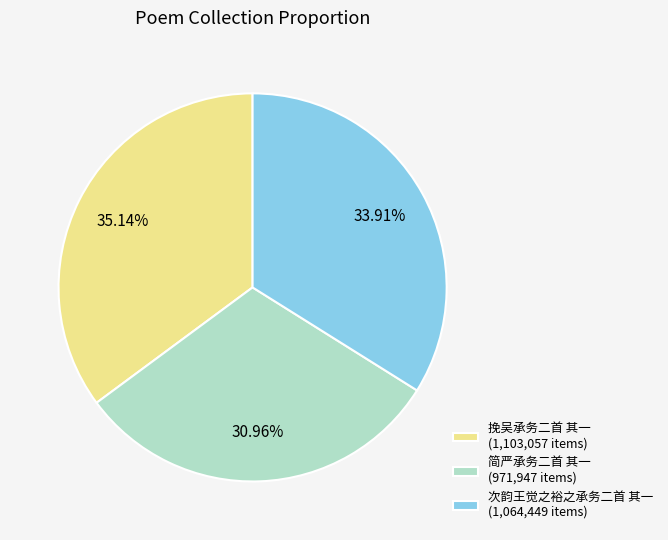

To the nearest percent, what percentage of the pie is 简严承务二首 其一?

31%